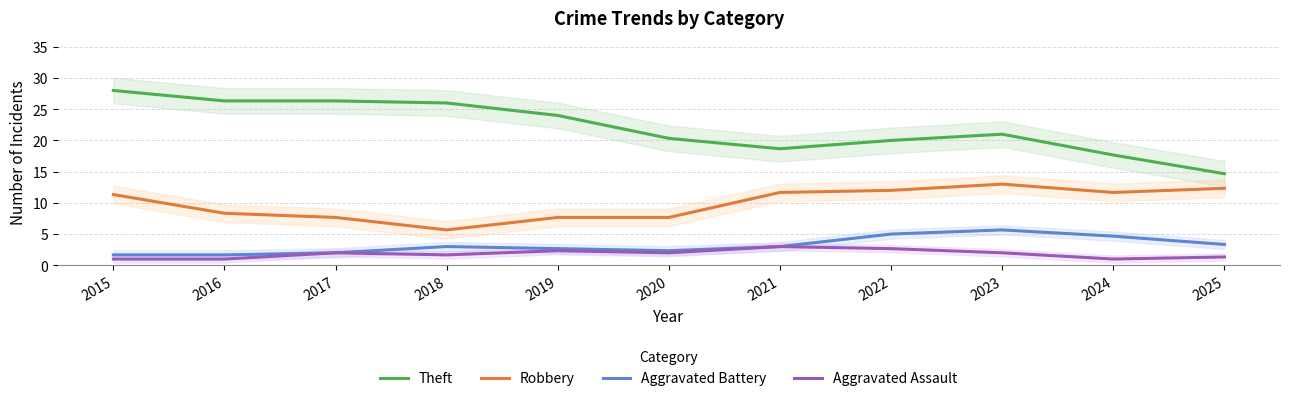

What is the difference between the maximum and minimum values in the Theft series?

13.3